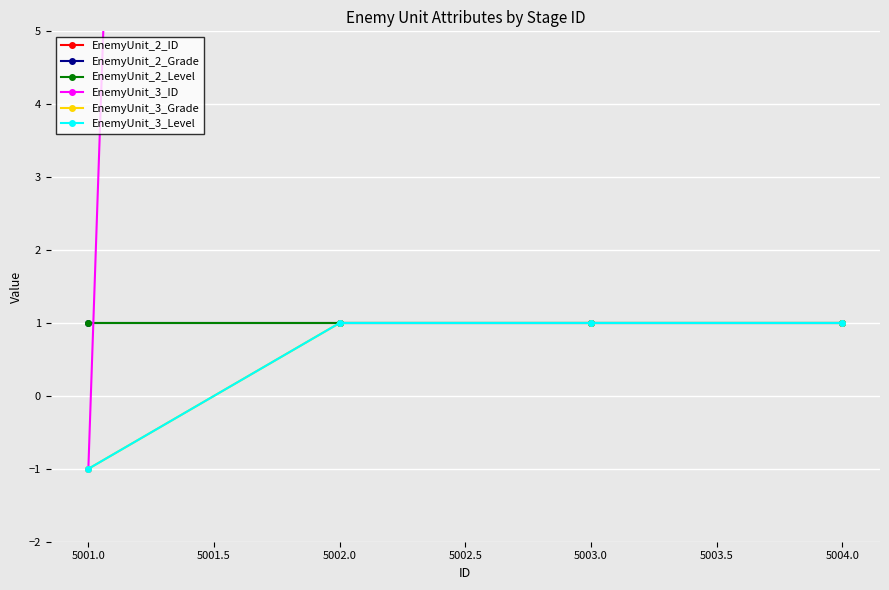

What are all the series names shown in the legend?

EnemyUnit_2_ID, EnemyUnit_2_Grade, EnemyUnit_2_Level, EnemyUnit_3_ID, EnemyUnit_3_Grade, EnemyUnit_3_Level